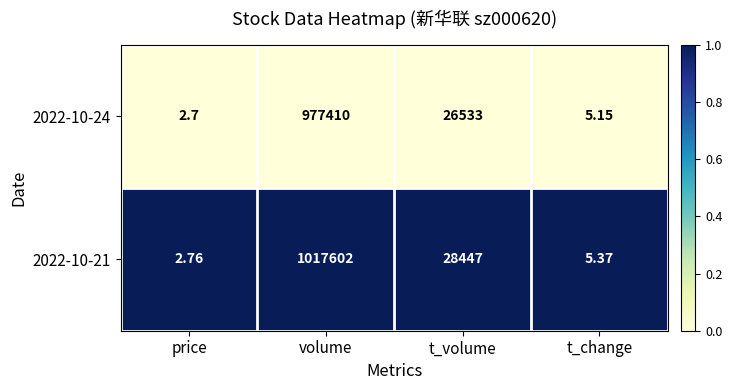

Which series changed the most between volume and t_change?

2022-10-21